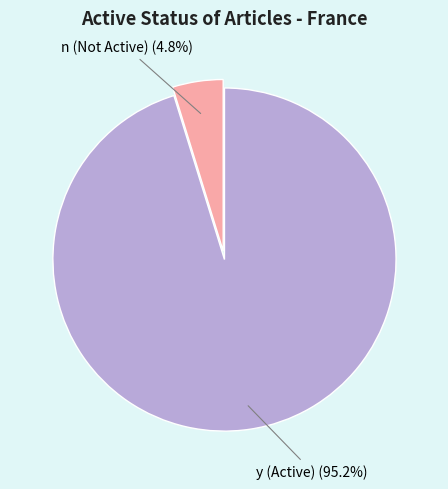

Is there any slice that represents more than half of the pie?

Yes